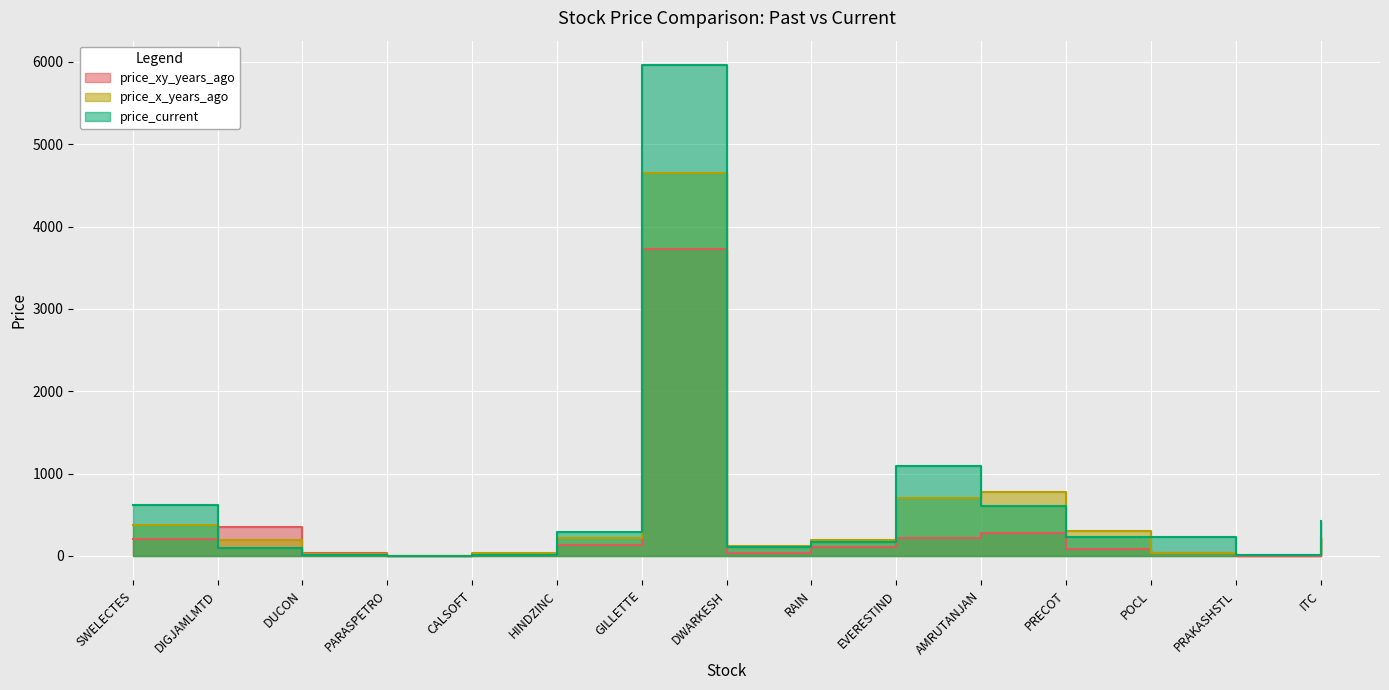

What is the label of the 6th point from the right?

EVERESTIND